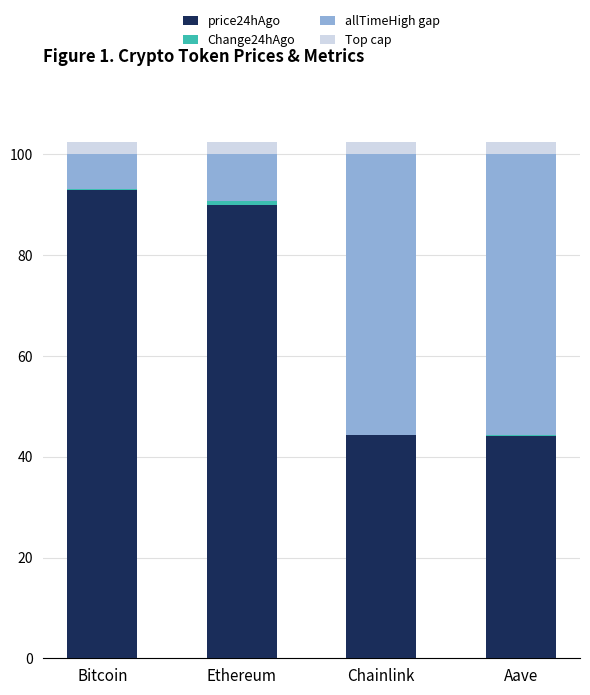

What is the total value across all series at Chainlink?

102.5